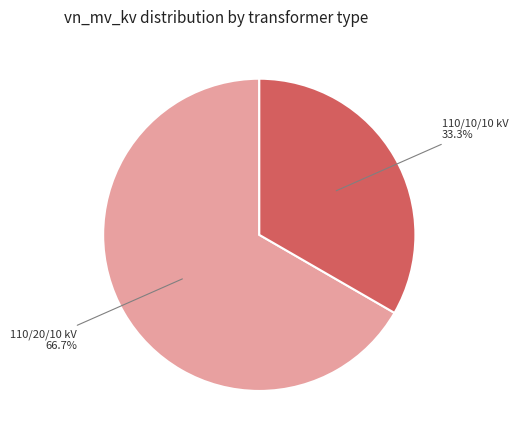

Is there a majority slice in this chart?

Yes